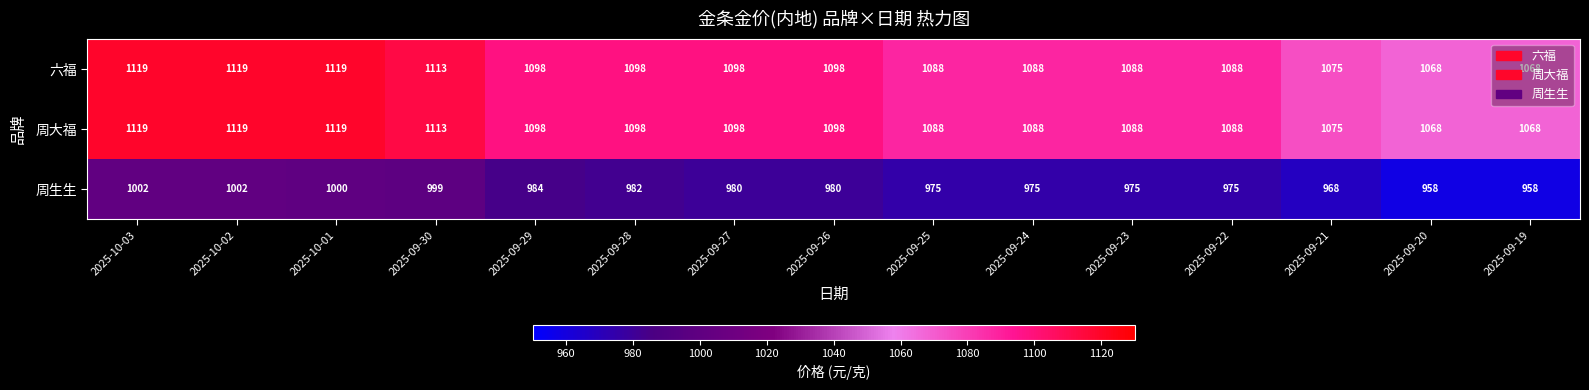

The 周大福 series shows 1088 at 2025-09-22. True or false?

True